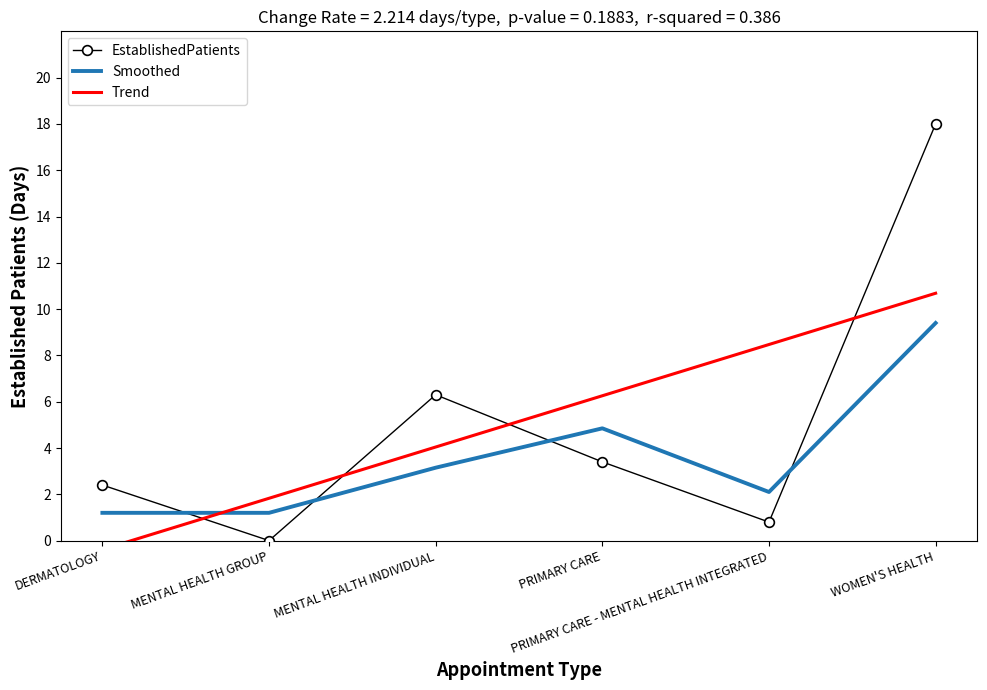

The EstablishedPatients series shows 0.8 at PRIMARY CARE - MENTAL HEALTH INTEGRATED. True or false?

True